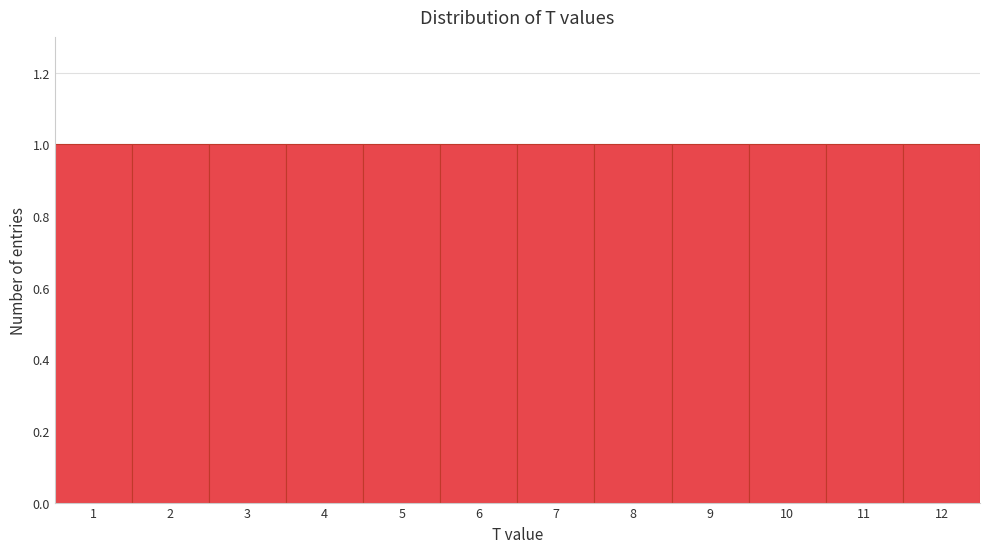

What is the height of the bar covering 0.5 to 1.5 on the x-axis? The values are not printed on the chart, so give them approximately, as read against the axis.

1